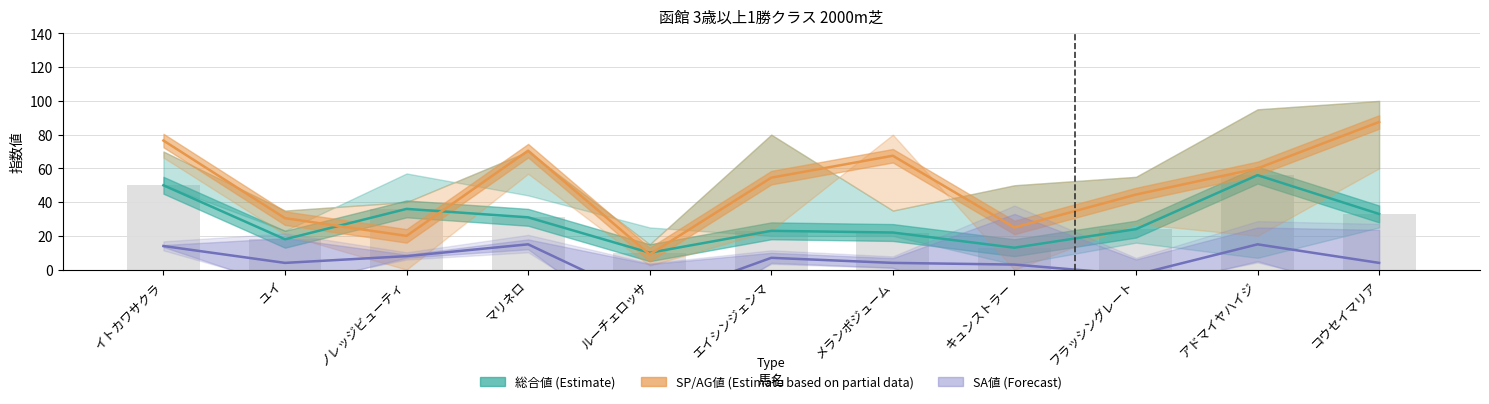

What are all the series names shown in the legend?

総合値 (Estimate), SP/AG値 (Estimate partial), SA値 (Forecast)